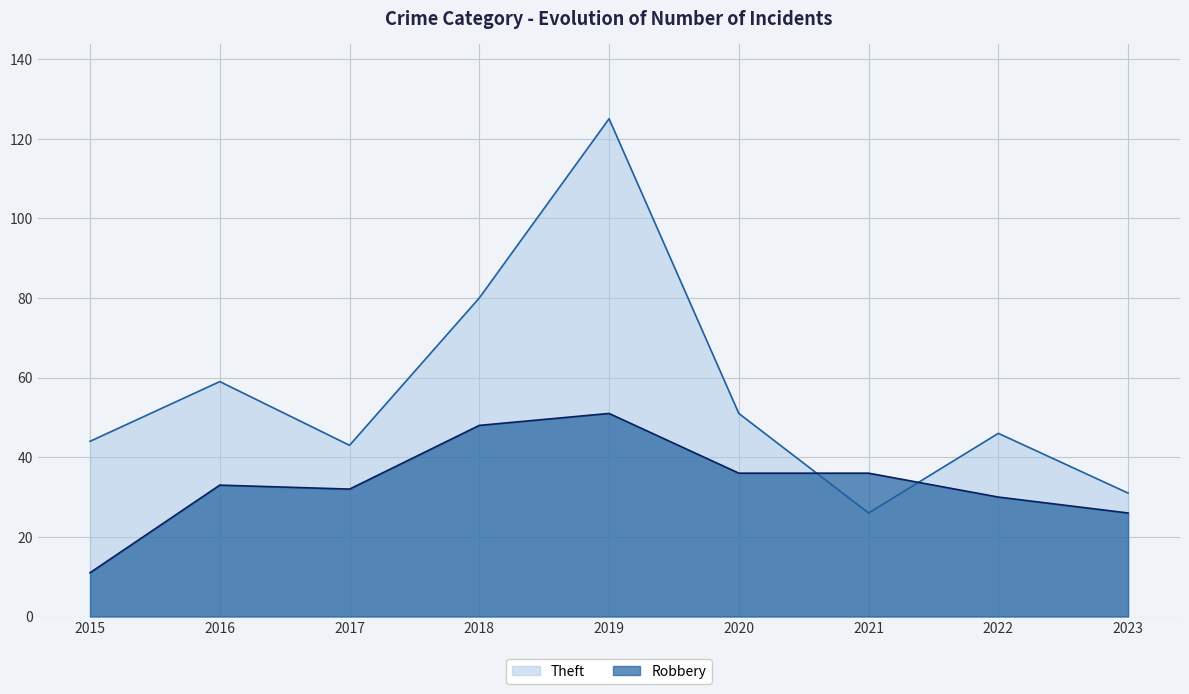

At which label does Theft reach its minimum?

2021